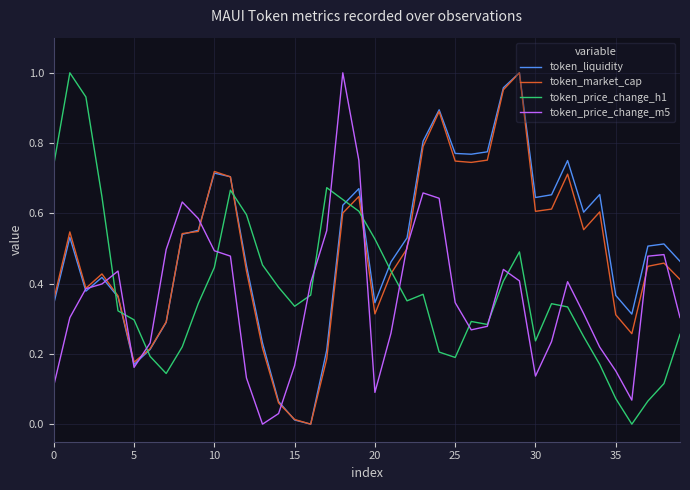

True or false: token_price_change_m5 and token_liquidity intersect in this chart.

True